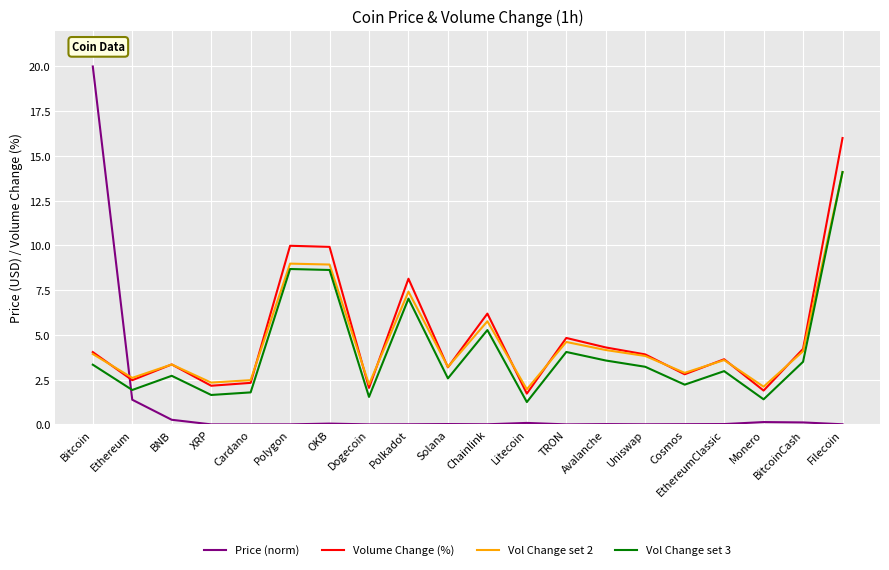

Where is the first local maximum for Volume Change (%)?

BNB